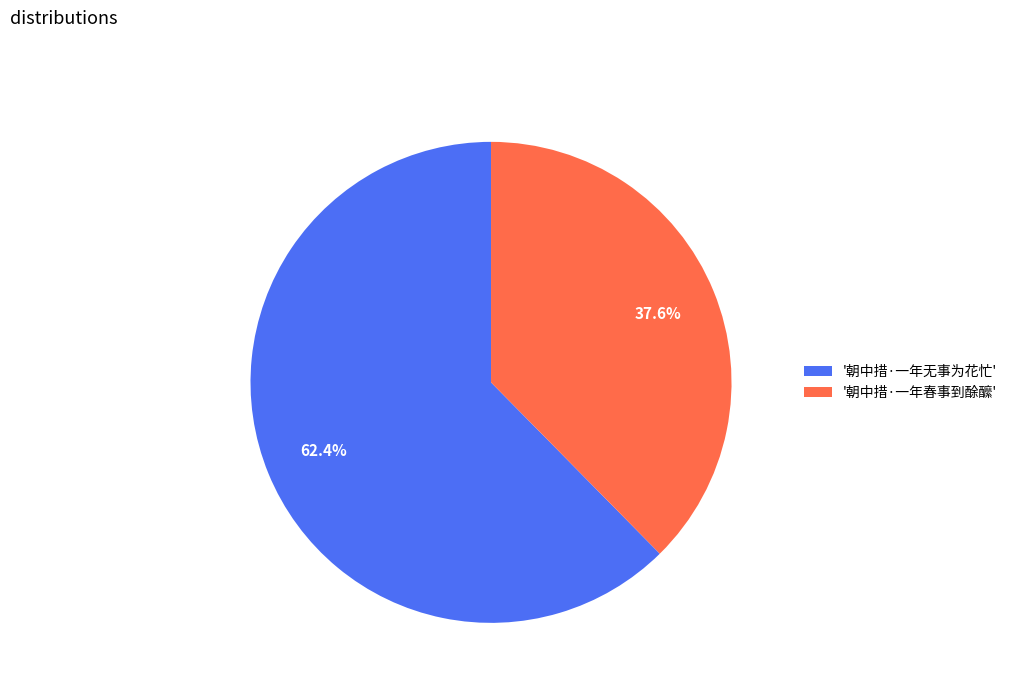

Between '朝中措·一年春事到酴醿' and '朝中措·一年无事为花忙', which is larger?

'朝中措·一年无事为花忙'